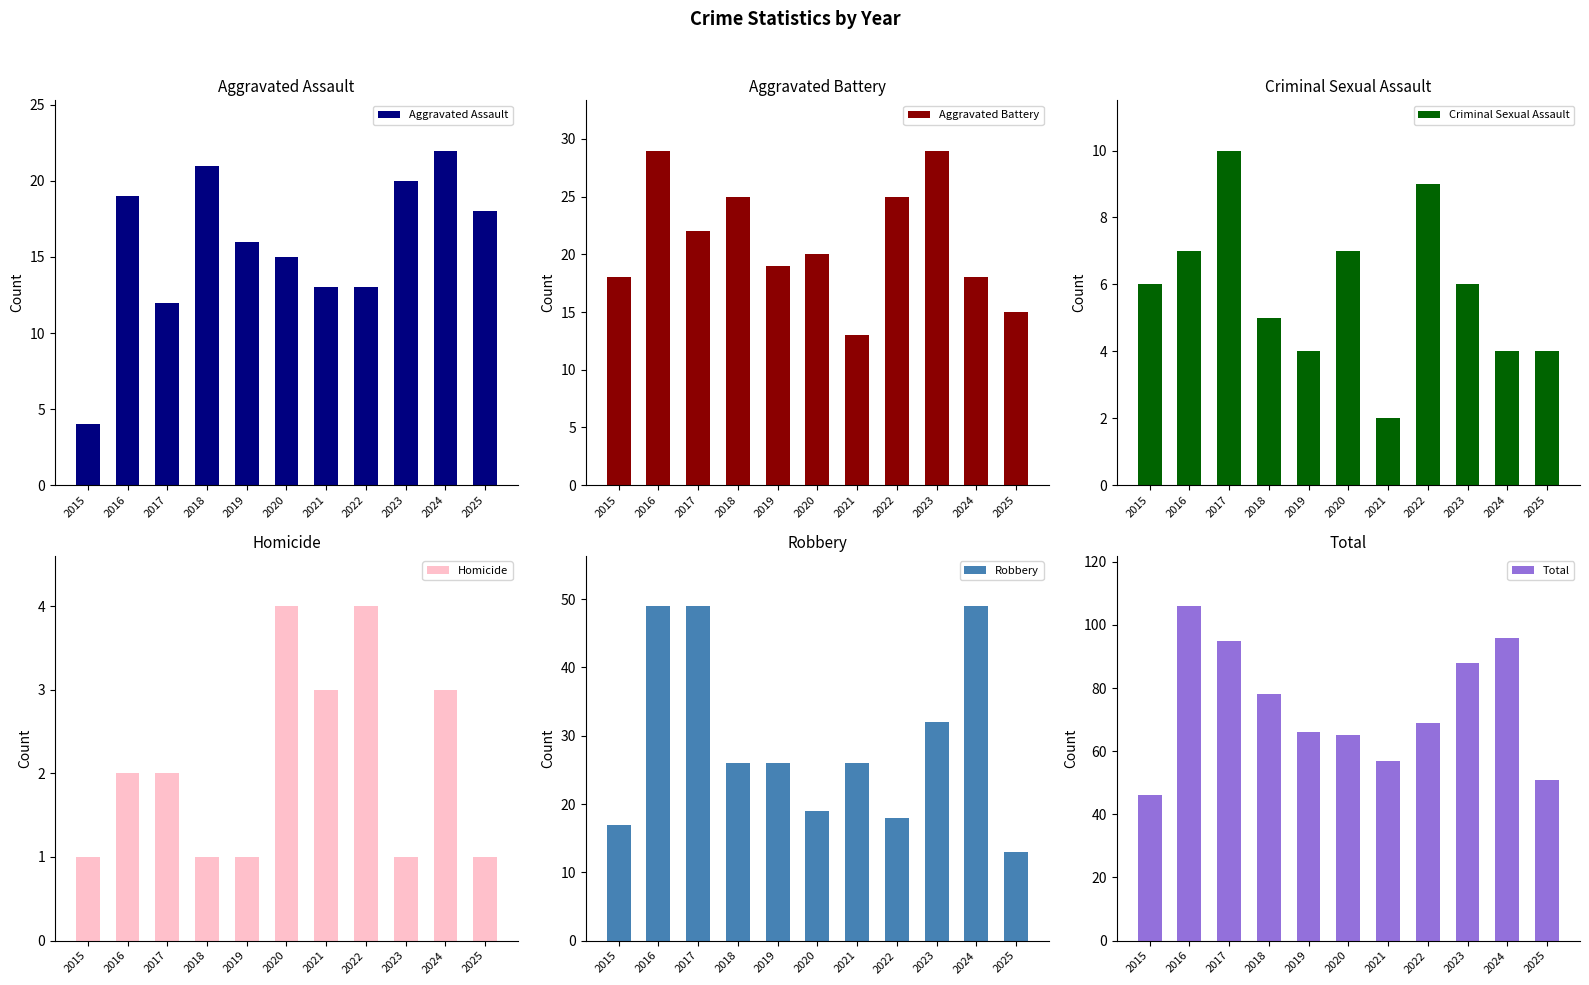

The Aggravated Battery series shows 22 at 2017. True or false?

True